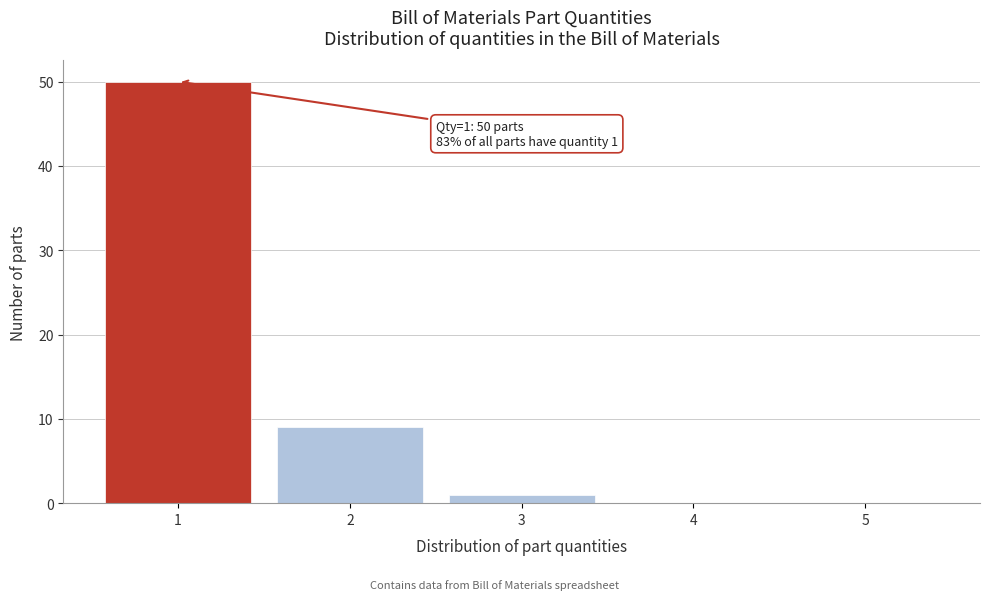

Which range on the x-axis has the tallest bar?

0.5 to 1.5